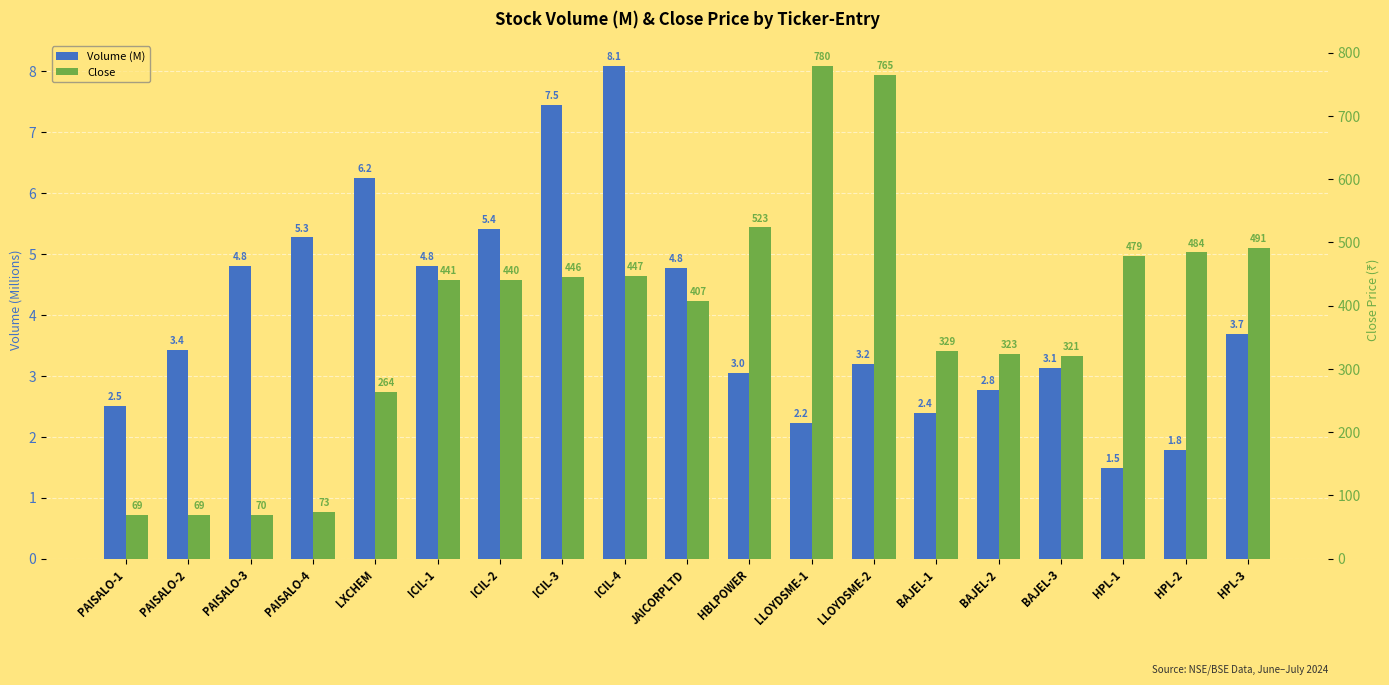

What is the total value across all series at PAISALO-4?

78.7